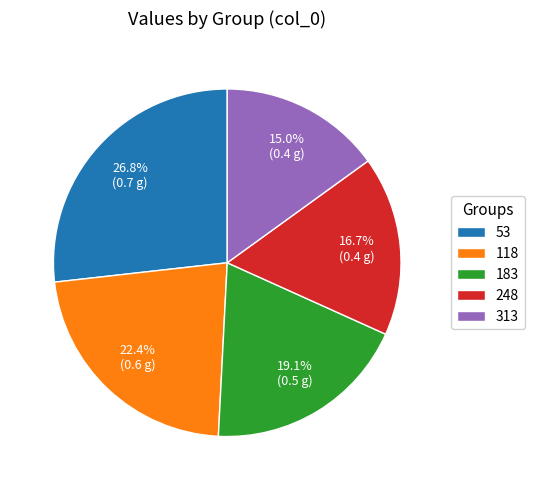

To the nearest percent, what percentage of the pie is 313?

15%